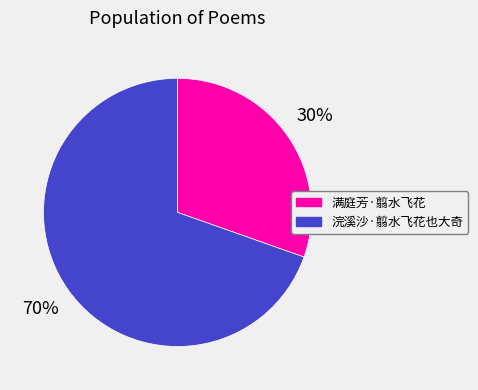

To the nearest percent, what is the combined percentage of 浣溪沙·翦水飞花也大奇 and 满庭芳·翦水飞花?

100%